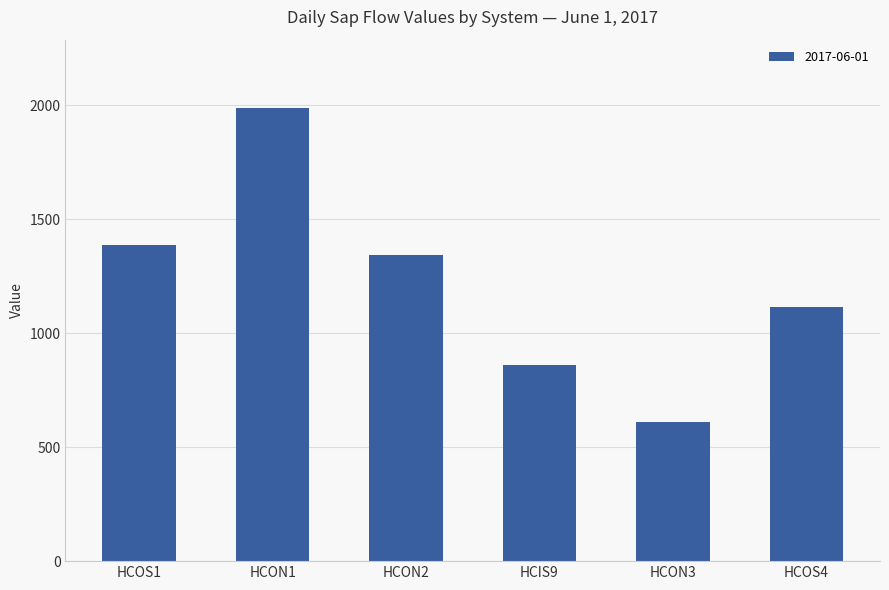

Reading left to right, what are all the values shown in this chart?

HCOS1=1387.7	HCON1=1988.7	HCON2=1344.3	HCIS9=858.1	HCON3=611.1	HCOS4=1114.0